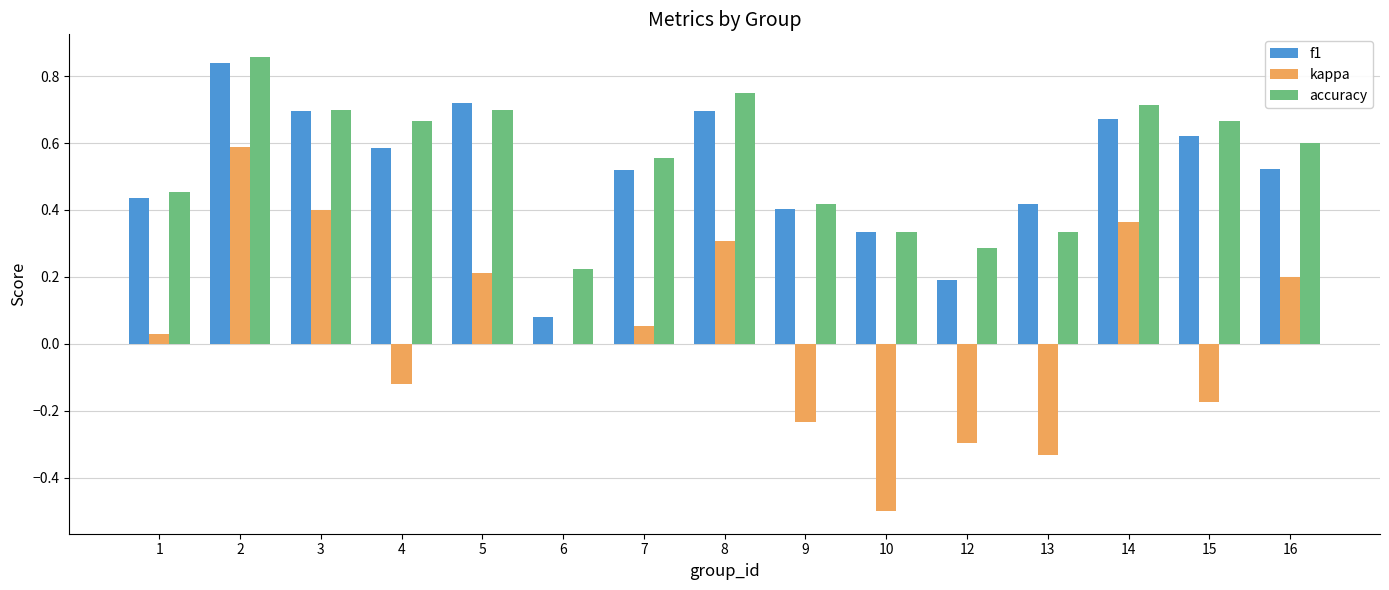

Between 10 and 14, which series saw the biggest shift?

kappa